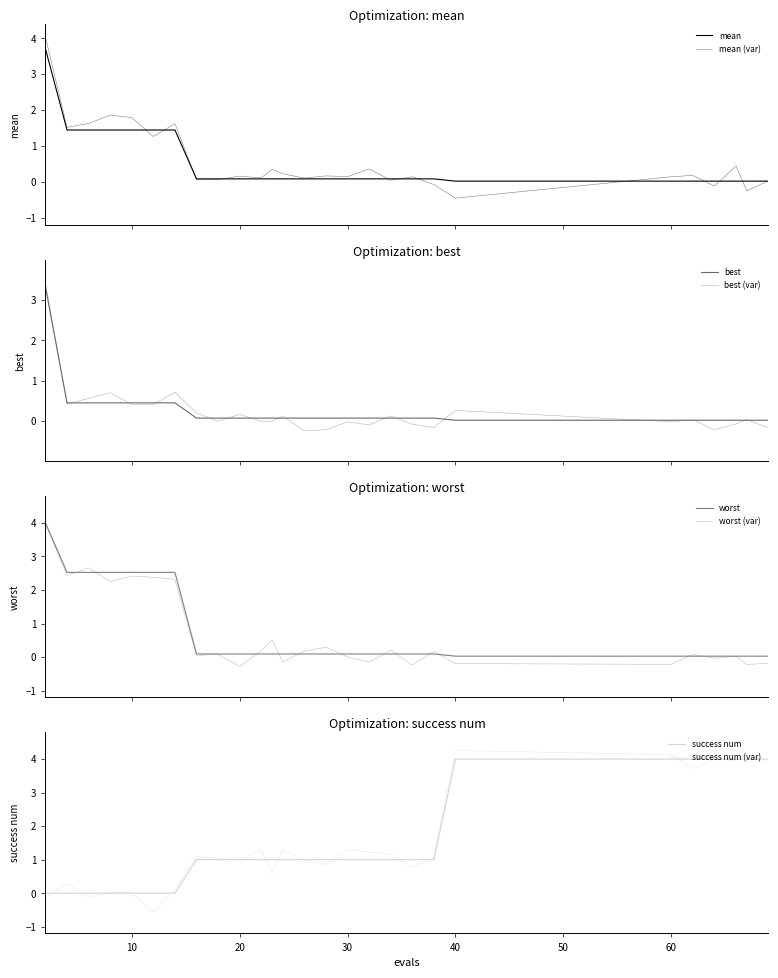

Is the value of worst at 10 greater than the value of success num at 4?

Yes